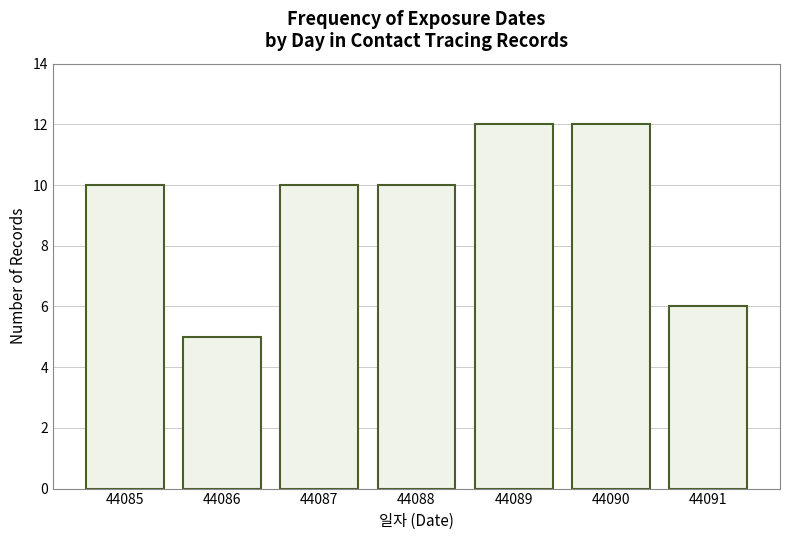

Reading right to left, what are all the values shown in this chart?

44091=6	44090=12	44089=12	44088=10	44087=10	44086=5	44085=10